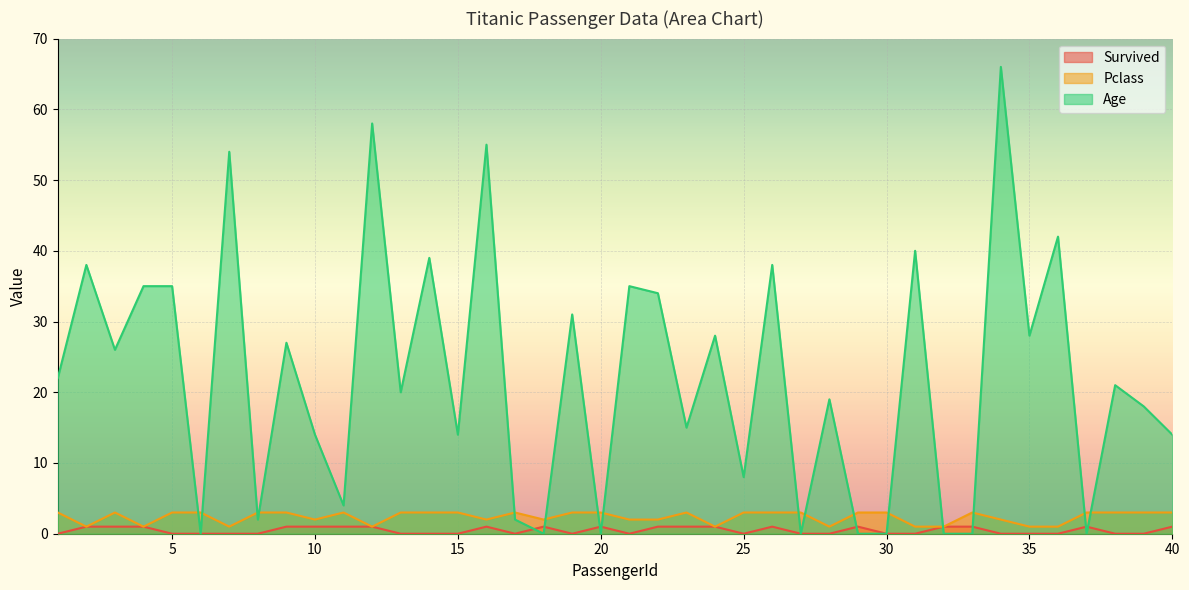

The value of Survived at 2 is 1. True or false?

True